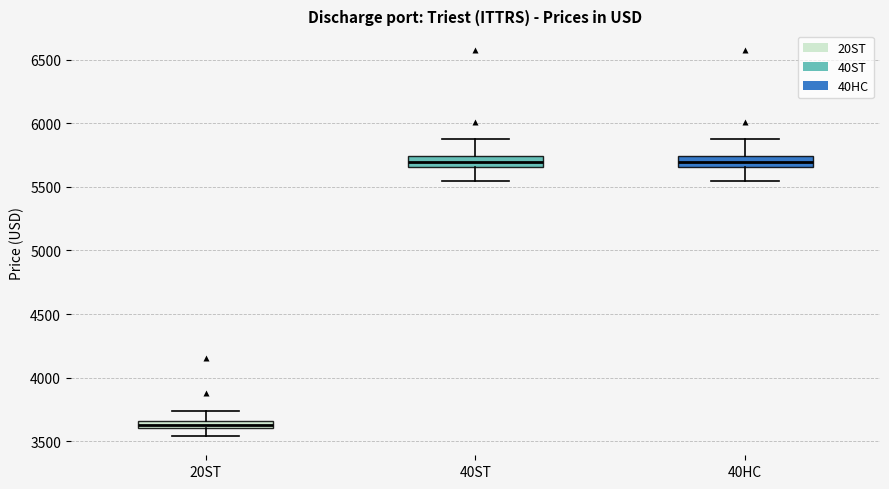

Where is the upper edge of the box for 40ST on the y-axis? The values are not printed on the chart, so give them approximately, as read against the axis.

5750